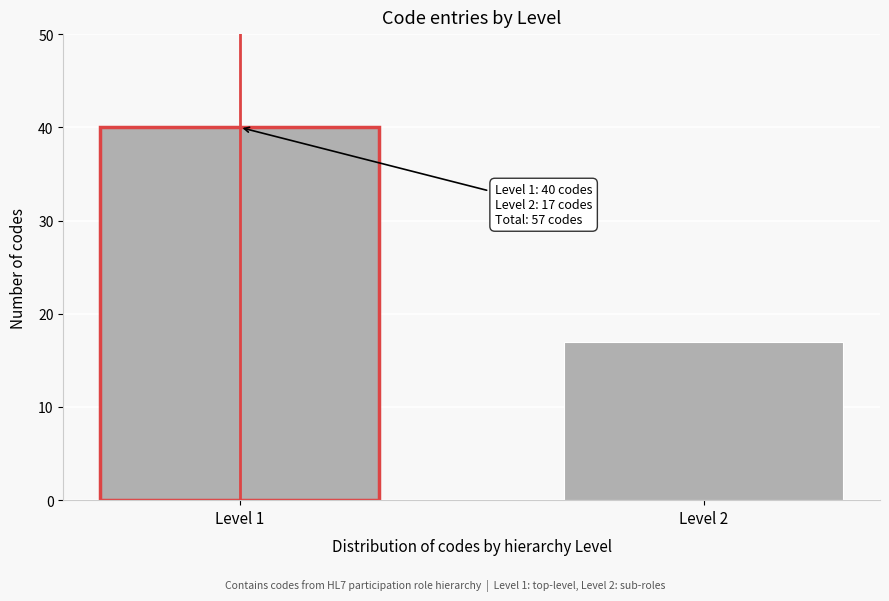

Reading left to right, extract all data points from this chart.

40	17